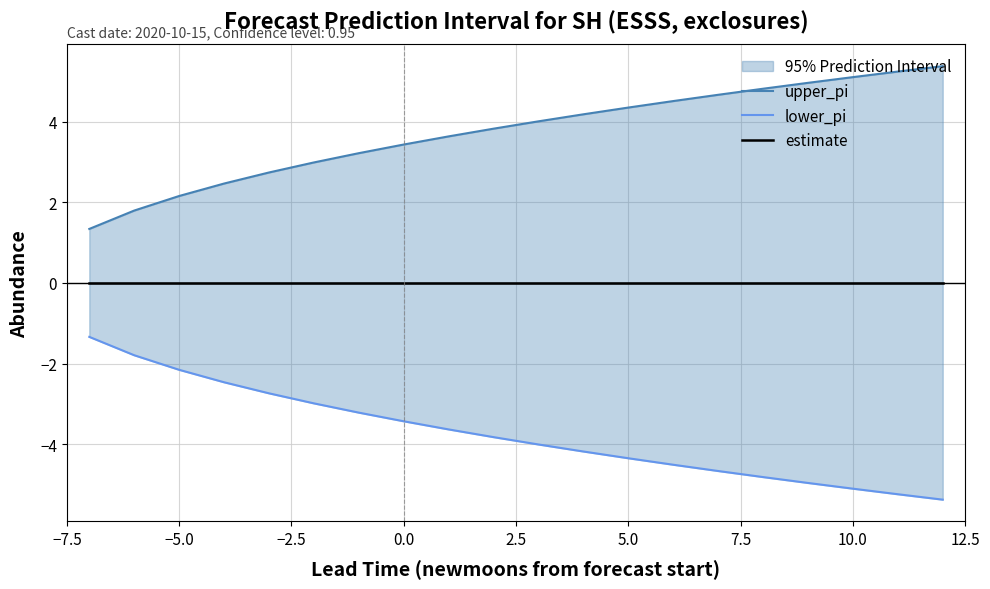

True or false: lower_pi and upper_pi cross at least once.

False